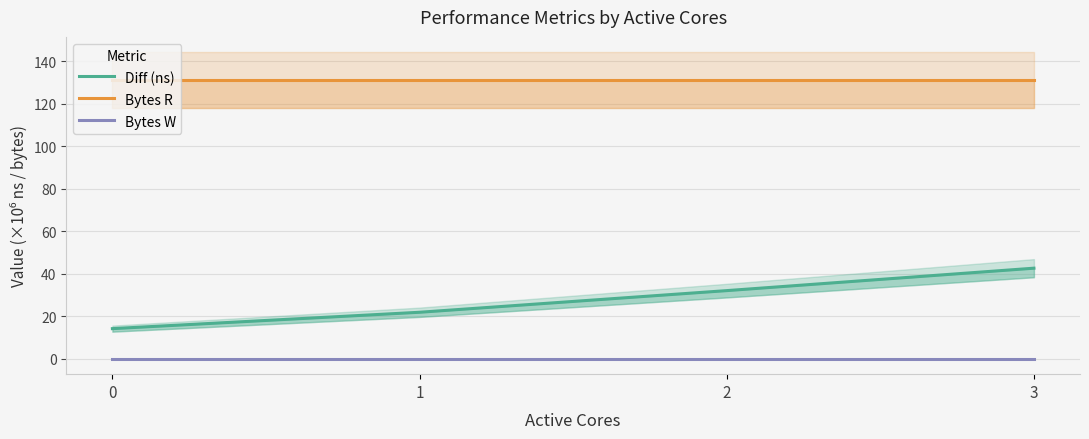

What are all the series names shown in the legend?

Diff (ns), Bytes R, Bytes W